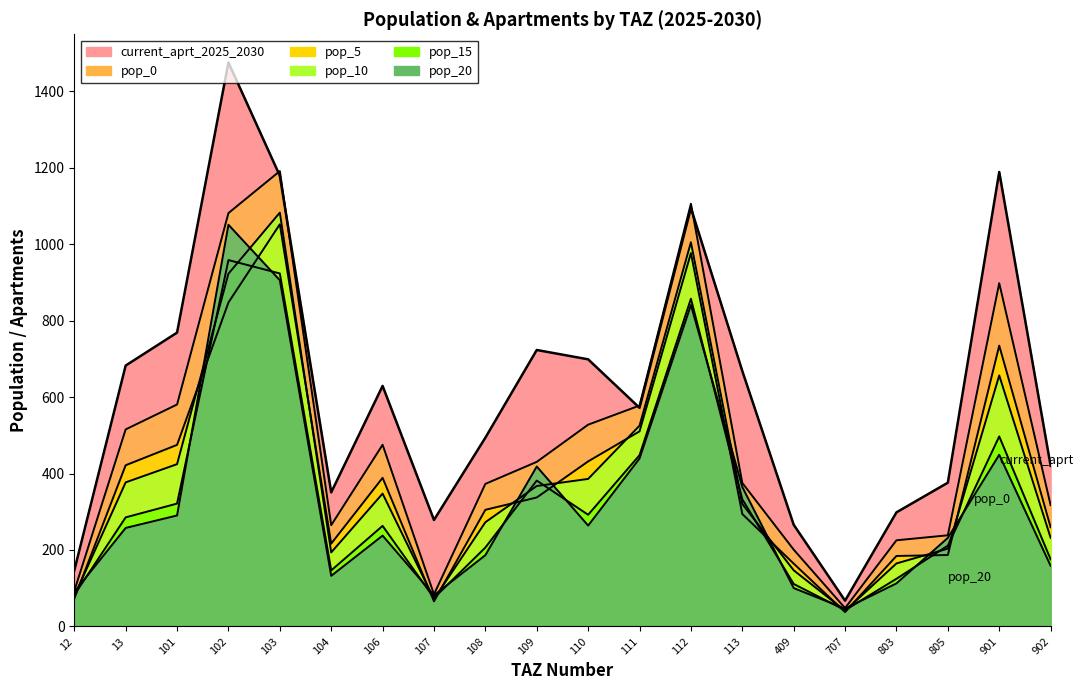

What is the difference between the highest and lowest values at 805?

189.1